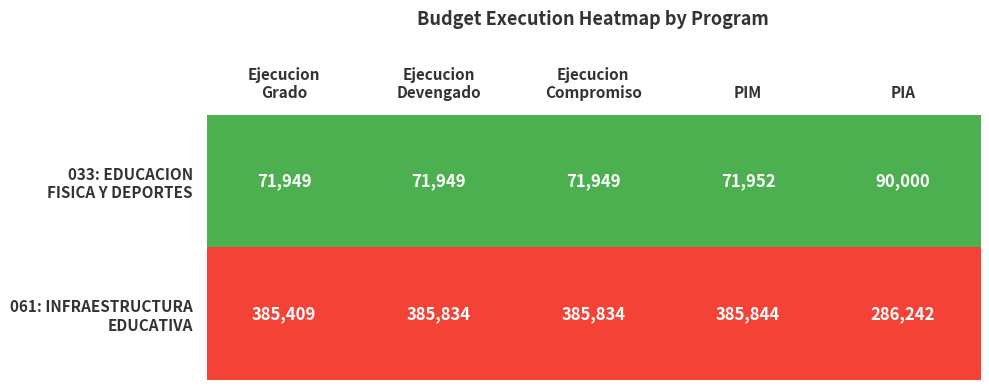

At which category is the sum across all series the highest?

PIM